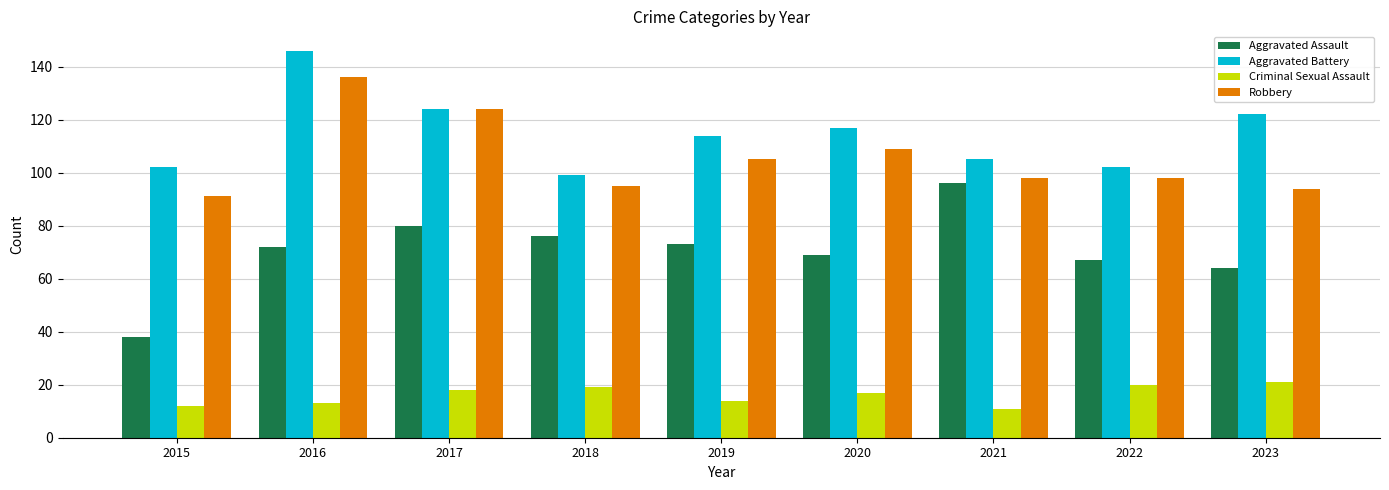

What is the sum of the Robbery values at 2019 and 2018?

200